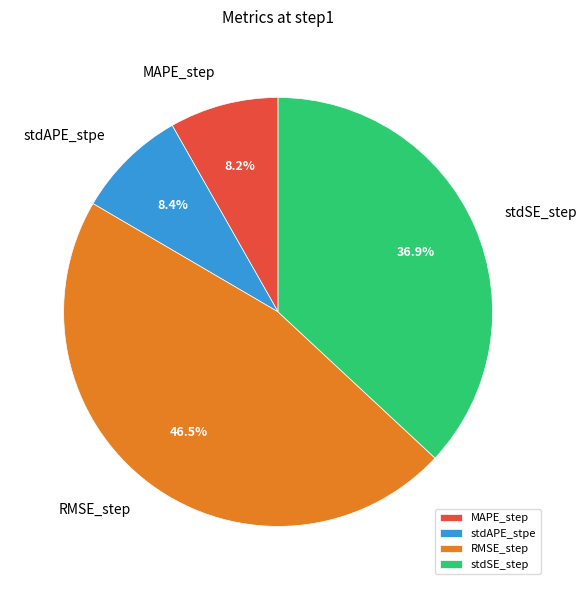

To the nearest percent, what is the average slice percentage?

25%